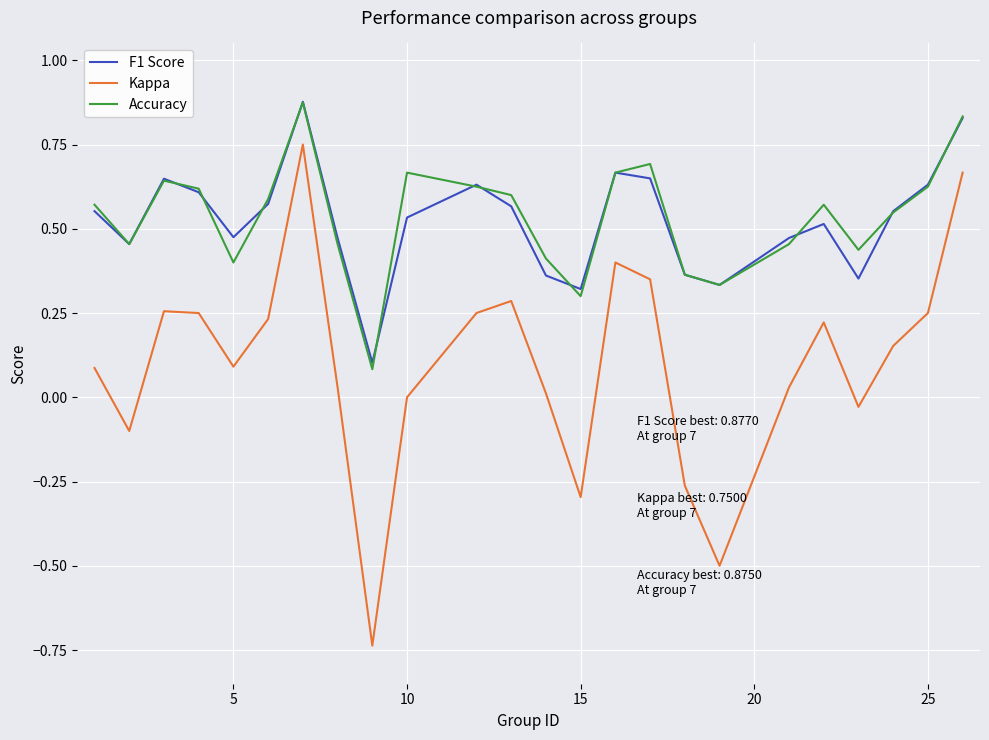

Which series has the largest range (max minus min)?

Kappa